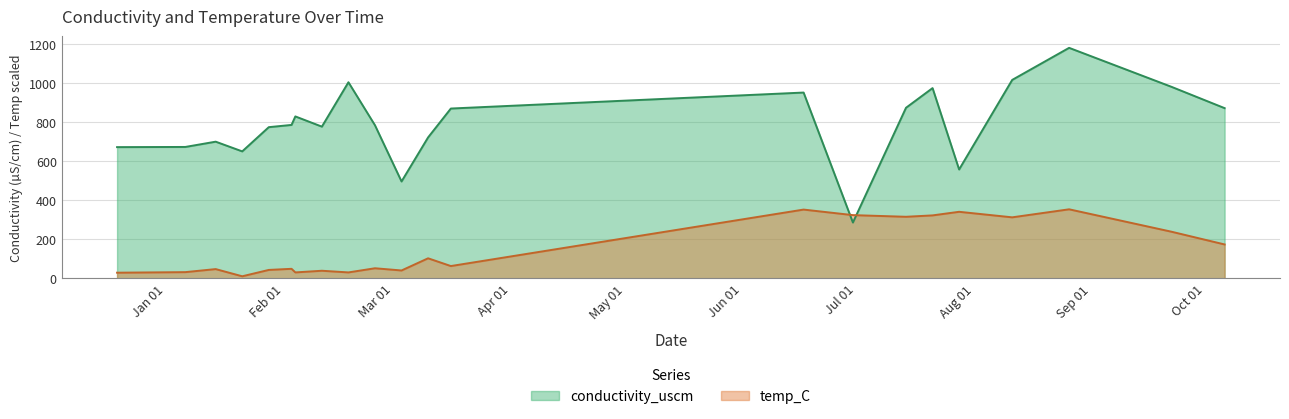

What is the difference between the second highest and second lowest values in the temp_C series?

322.8